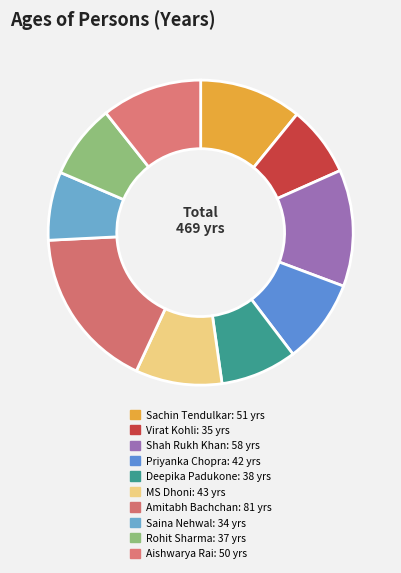

What is the largest slice in the pie chart?

Amitabh Bachchan